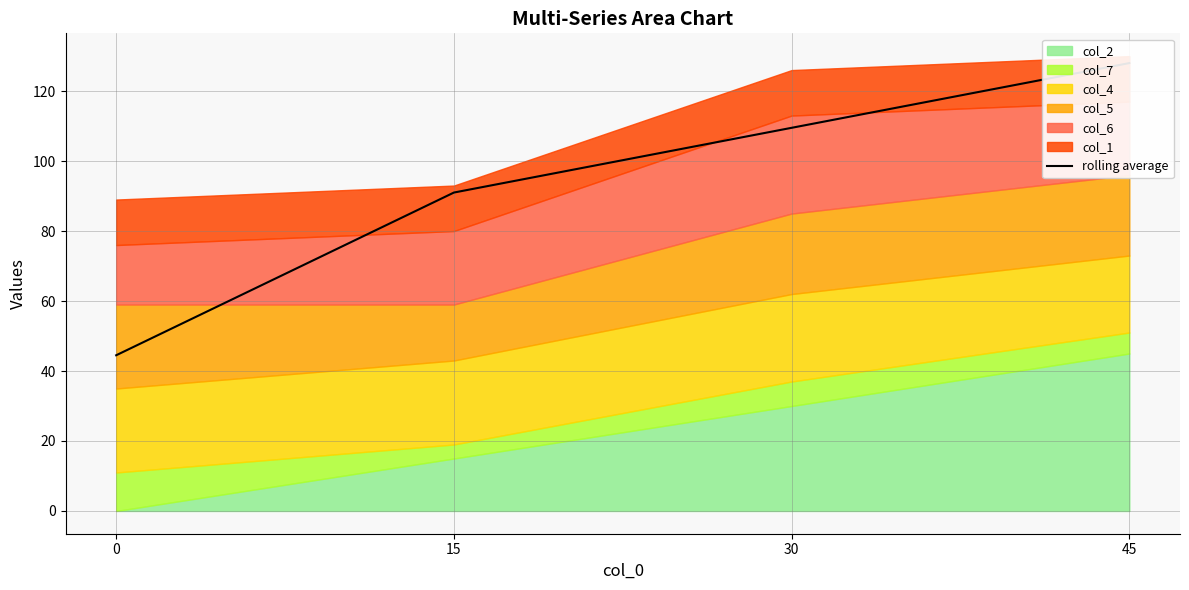

Rank the categories by value from lowest to highest.

0, 15, 30, 45